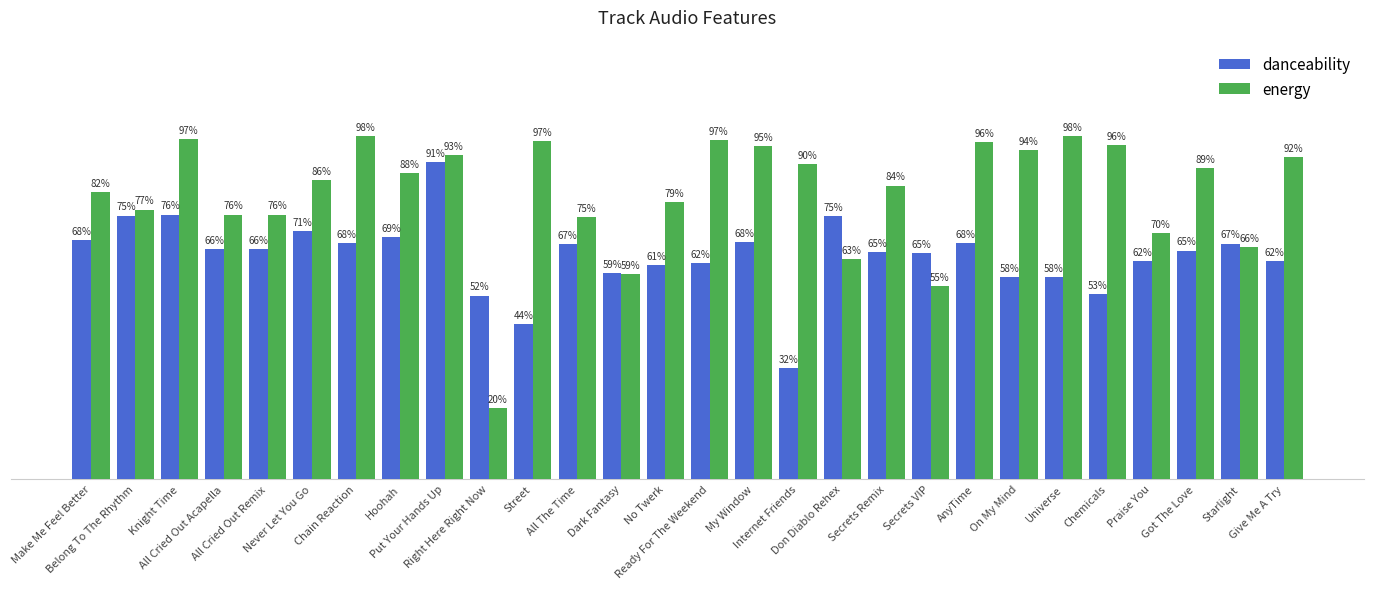

Are the bars horizontal?

No